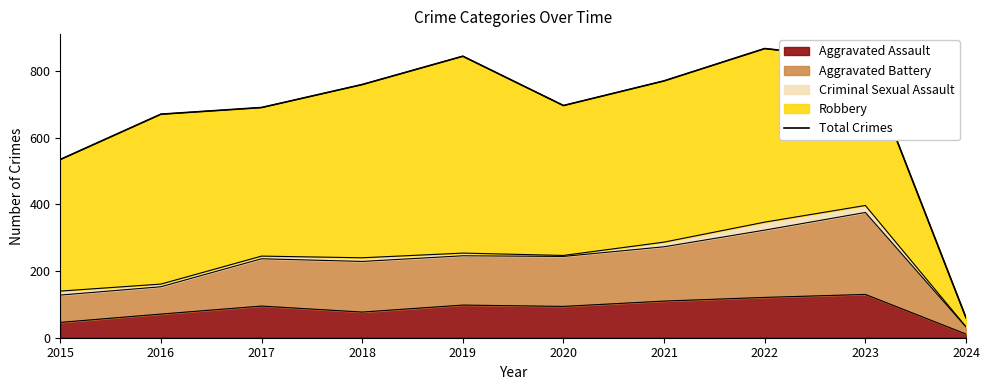

What is the maximum value shown in the chart?

868